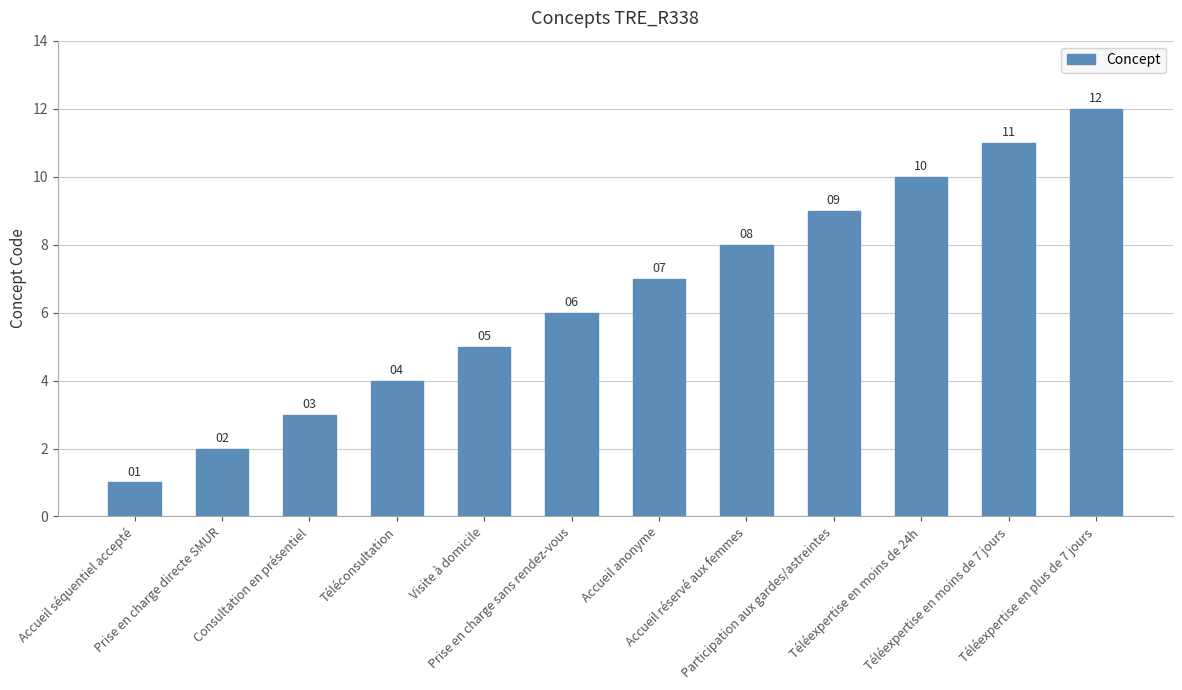

List the labels in order of value, largest first.

Téléexpertise en plus de 7 jours, Téléexpertise en moins de 7 jours, Téléexpertise en moins de 24h, Participation aux gardes/astreintes, Accueil réservé aux femmes, Accueil anonyme, Prise en charge sans rendez-vous, Visite à domicile, Téléconsultation, Consultation en présentiel, Prise en charge directe SMUR, Accueil séquentiel accepté